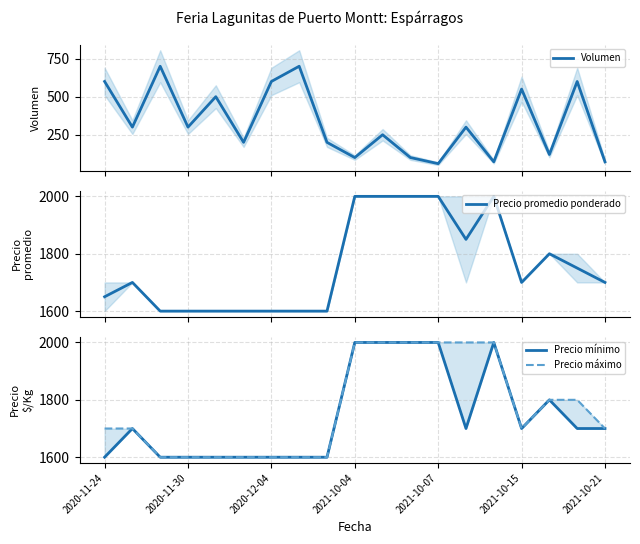

How many lines are shown in the chart?

4